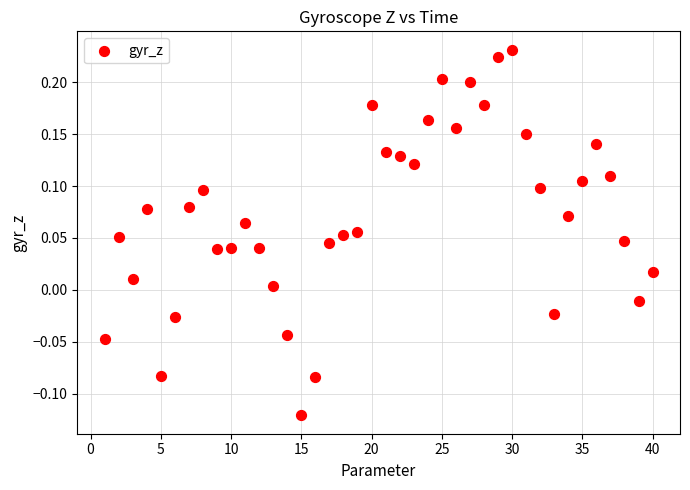

What is the range of X values (max minus min)?

39.0